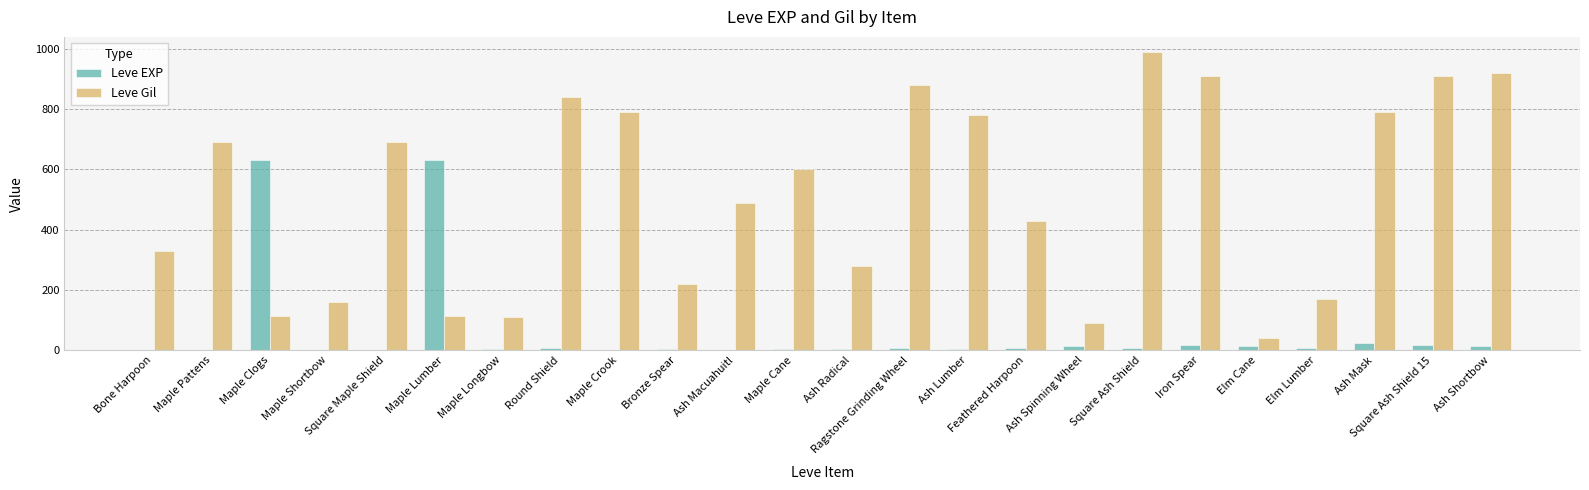

At which label does Leve EXP first exceed 7?

Maple Clogs